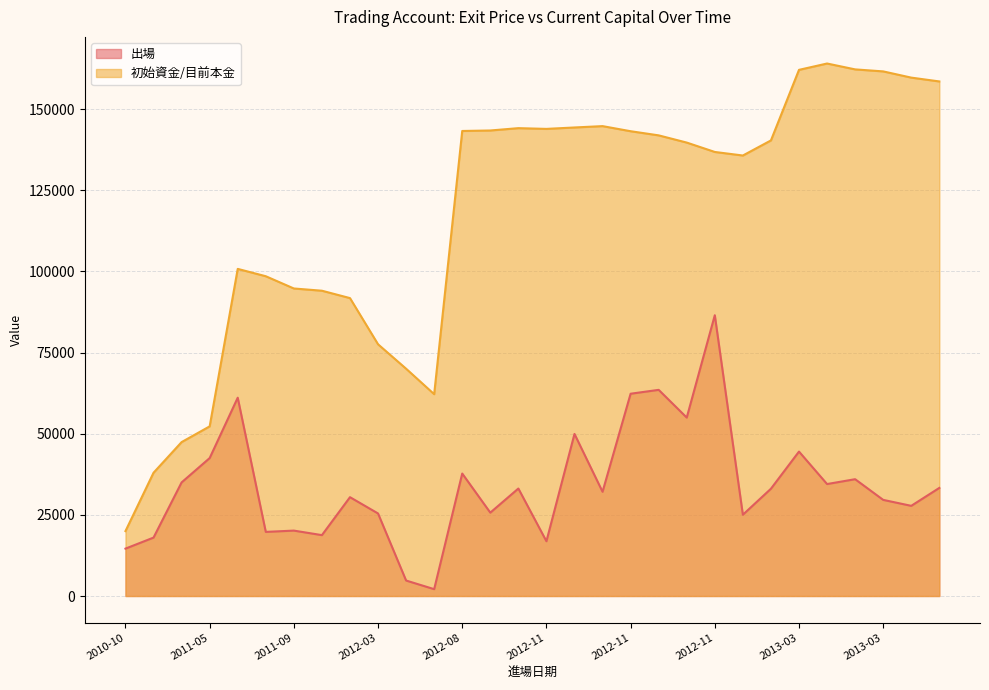

Read the 出場 value at 2012-11, to the nearest 100.

55000